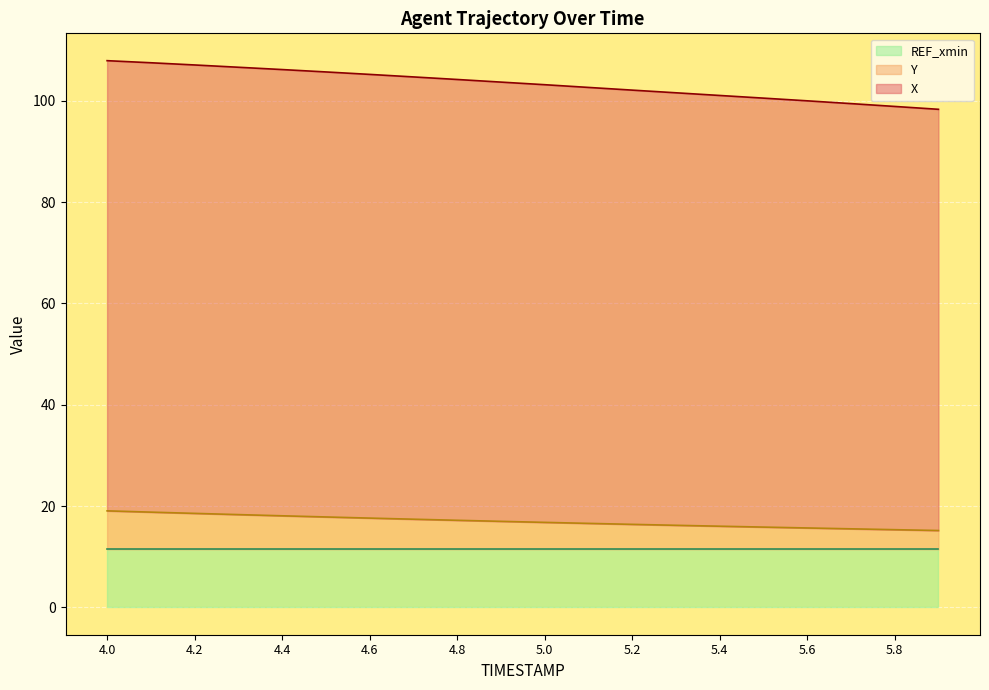

Rank the categories by Y value from lowest to highest.

5.9, 5.8, 5.7, 5.6, 5.5, 5.4, 5.3, 5.2, 5.1, 5.0, 4.9, 4.8, 4.7, 4.6, 4.5, 4.4, 4.3, 4.2, 4.1, 4.0